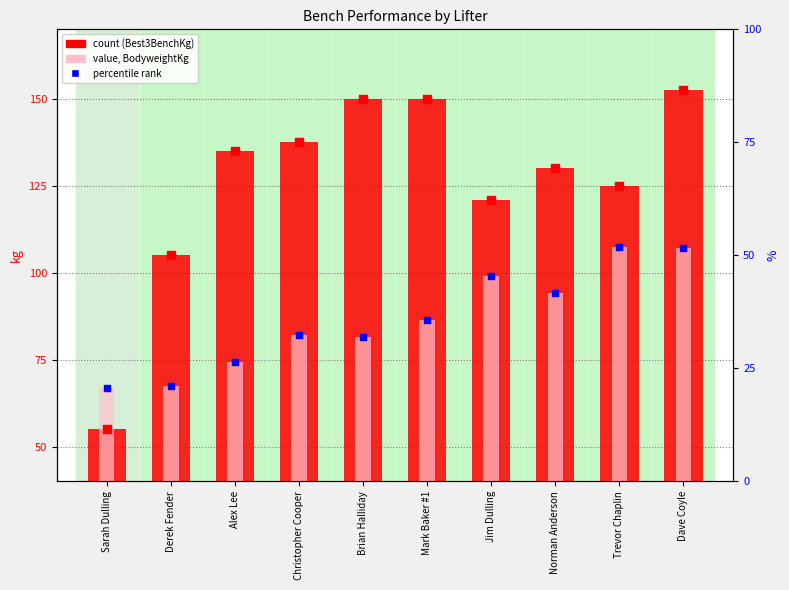

Which series has the widest spread of Y values?

Best3BenchKg